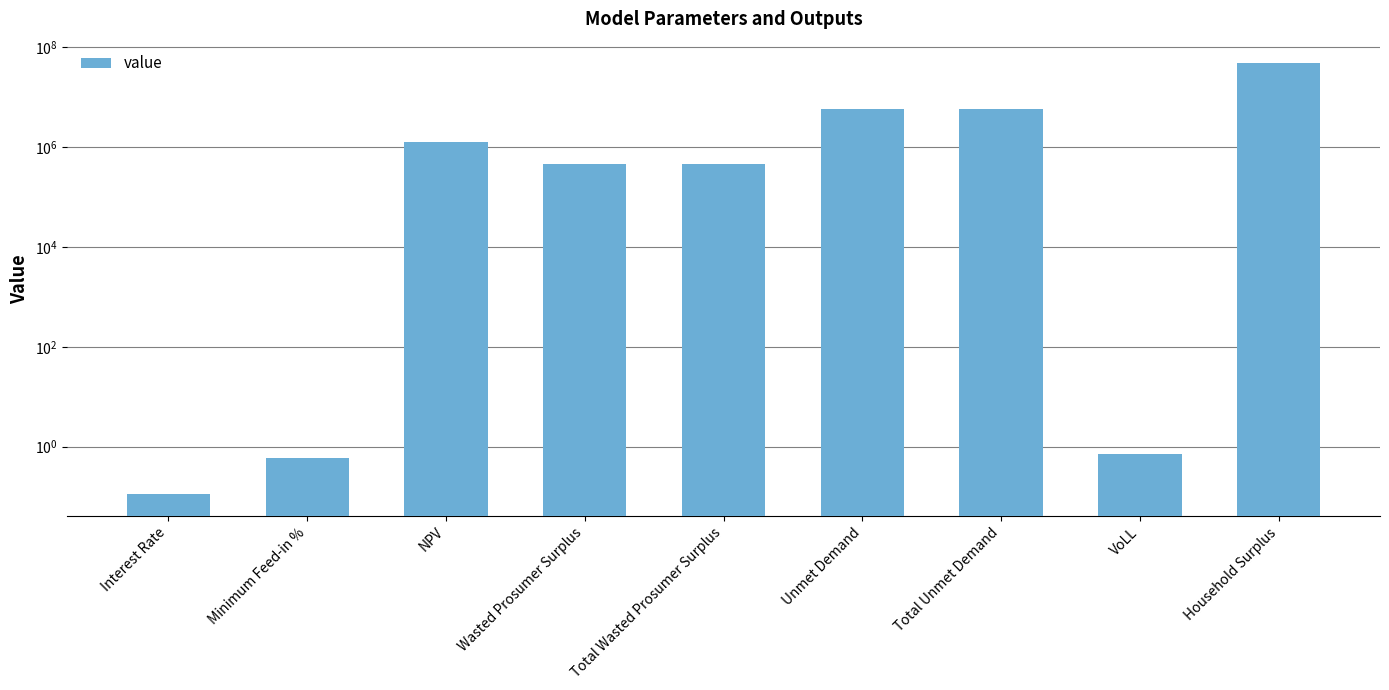

List the labels in order of value, smallest first.

Interest Rate, Minimum Feed-in %, VoLL, Wasted Prosumer Surplus, Total Wasted Prosumer Surplus, NPV, Unmet Demand, Total Unmet Demand, Household Surplus